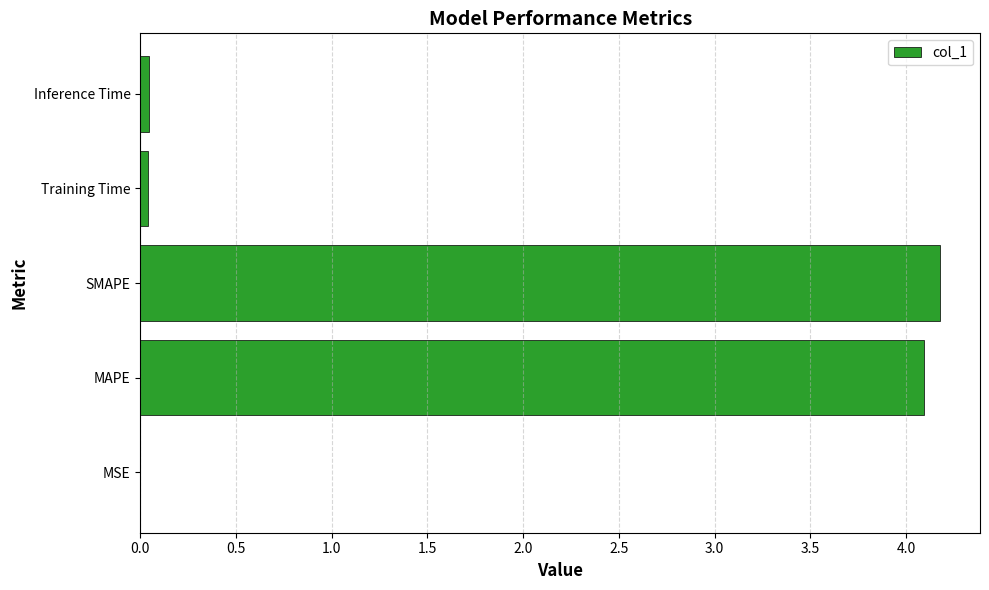

Which category has the highest value across all series?

SMAPE